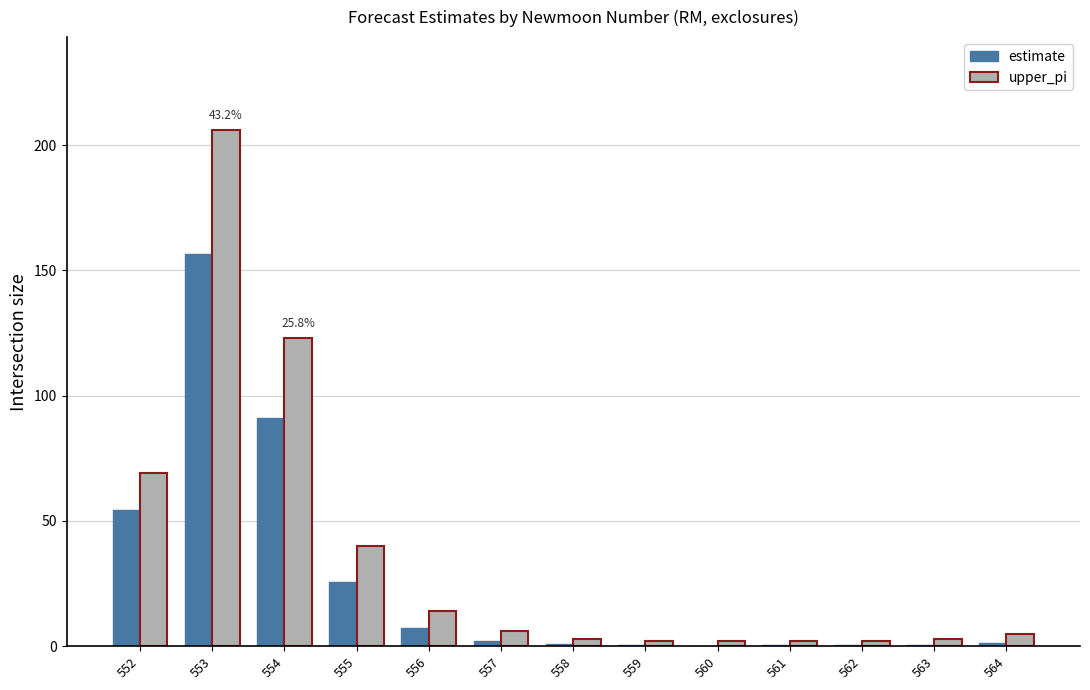

Are the bars grouped side by side (vs. stacked)?

Yes